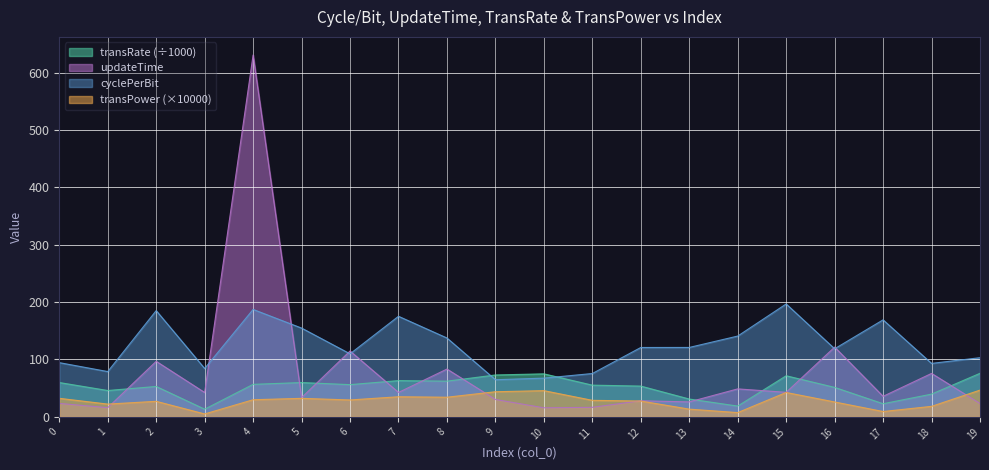

How many interior local valleys does the cyclePerBit series have?

6